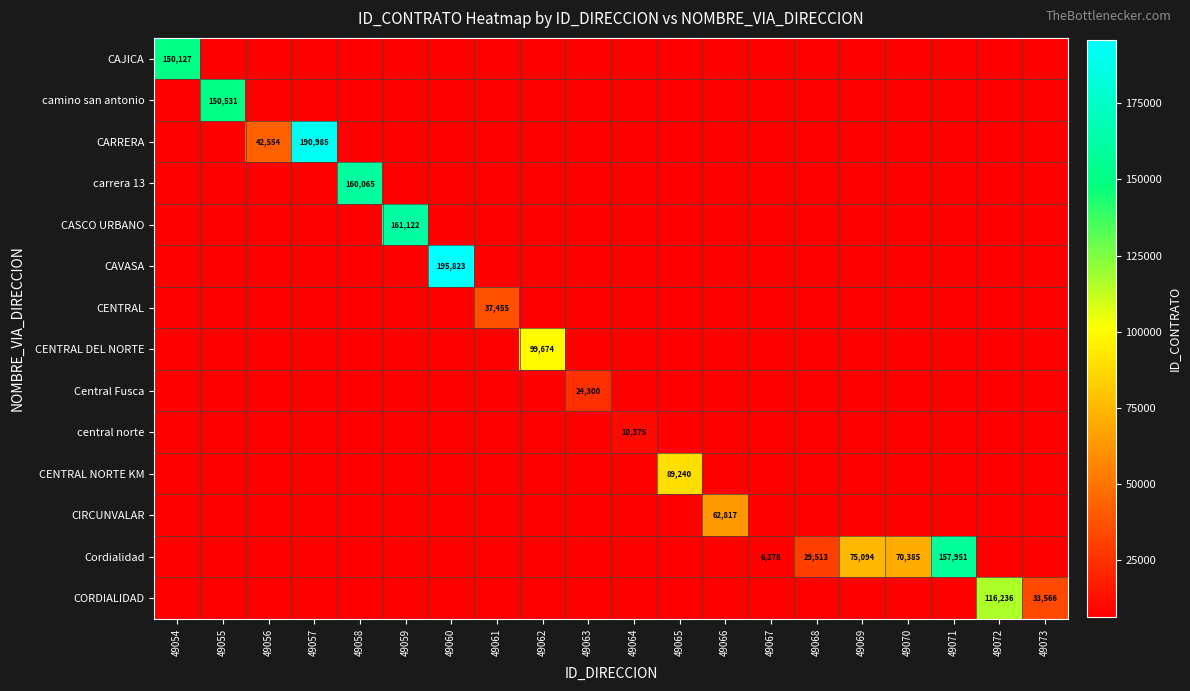

The CARRERA series shows 190985 at 49057. True or false?

True